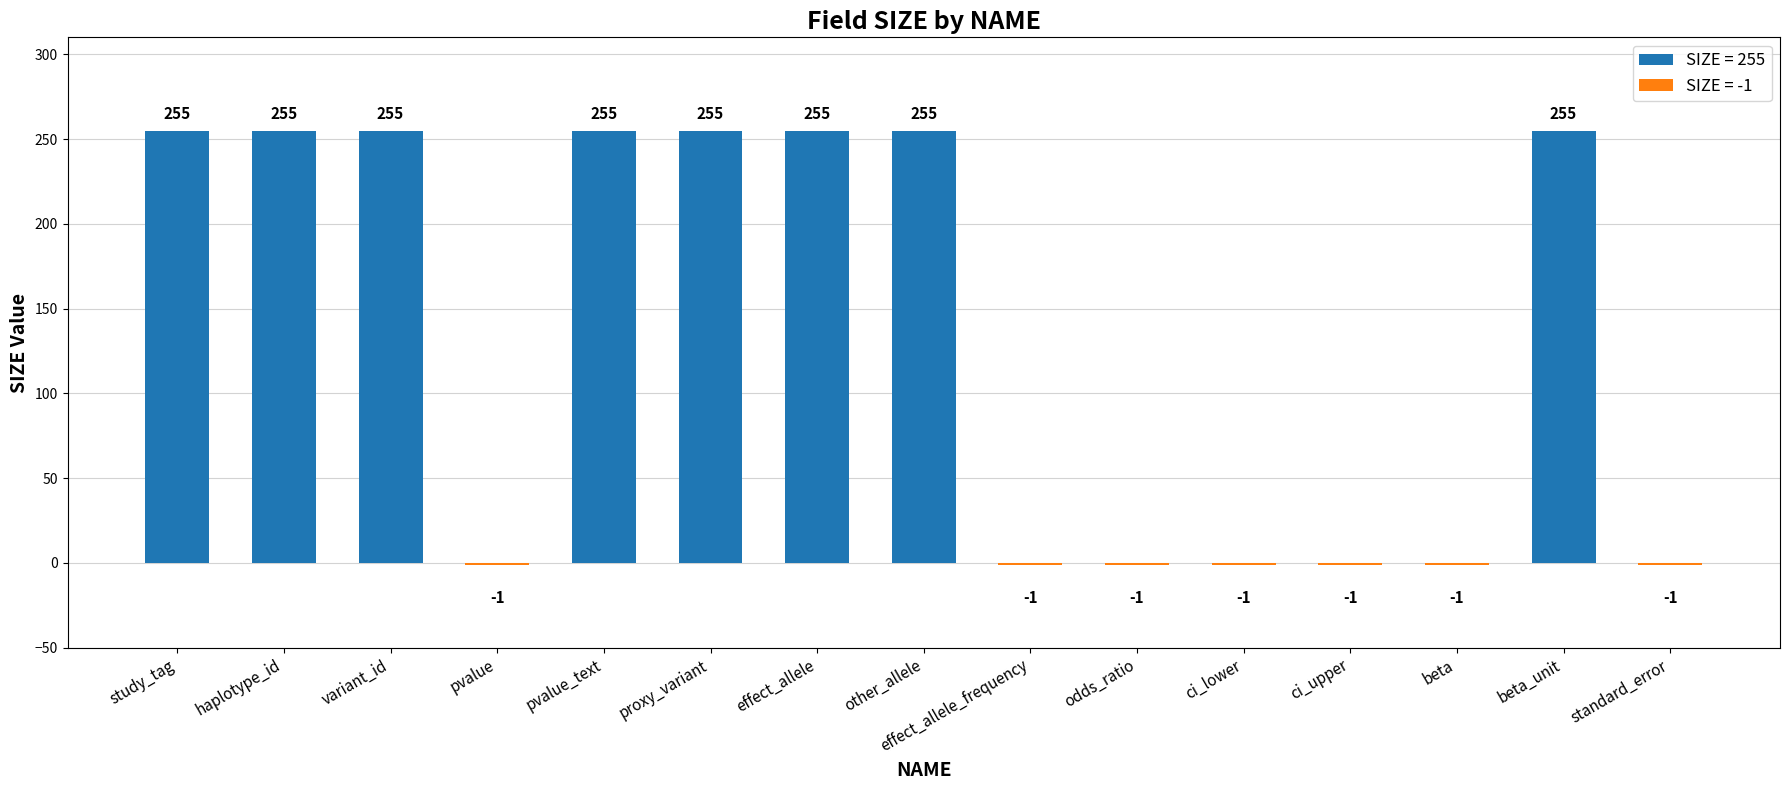

Reading right to left, what are all the values shown in this chart?

standard_error=-1	beta_unit=255	beta=-1	ci_upper=-1	ci_lower=-1	odds_ratio=-1	effect_allele_frequency=-1	other_allele=255	effect_allele=255	proxy_variant=255	pvalue_text=255	pvalue=-1	variant_id=255	haplotype_id=255	study_tag=255